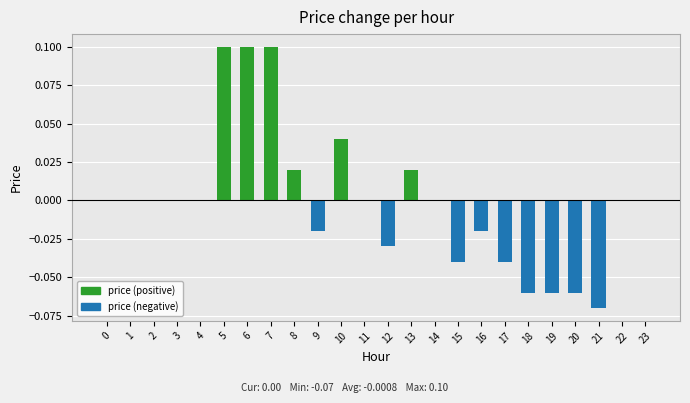

Reading left to right, what are all the values shown in this chart?

0.0	0.0	0.0	0.0	0.0	0.1	0.1	0.1	0.0	-0.0	0.0	0.0	-0.0	0.0	0.0	-0.0	-0.0	-0.0	-0.1	-0.1	-0.1	-0.1	0.0	0.0